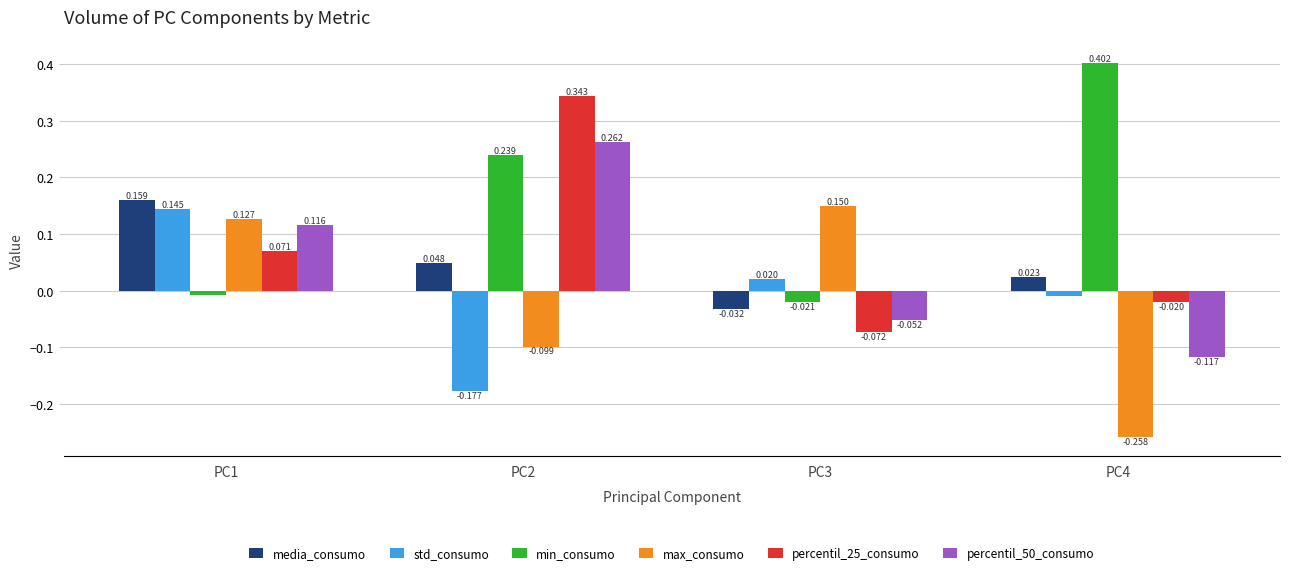

Does the chart contain any negative values?

Yes